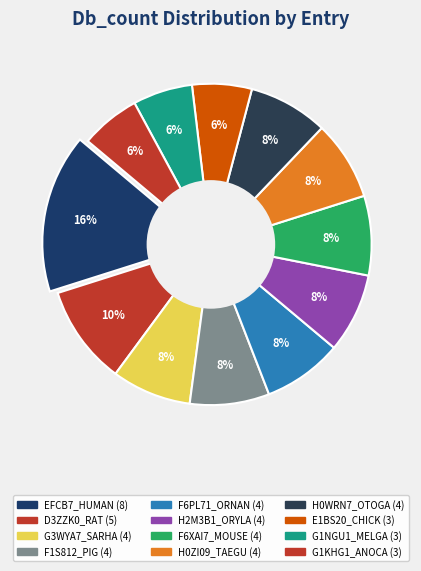

What is the total percentage of E1BS20_CHICK and H0WRN7_OTOGA?

14.0%